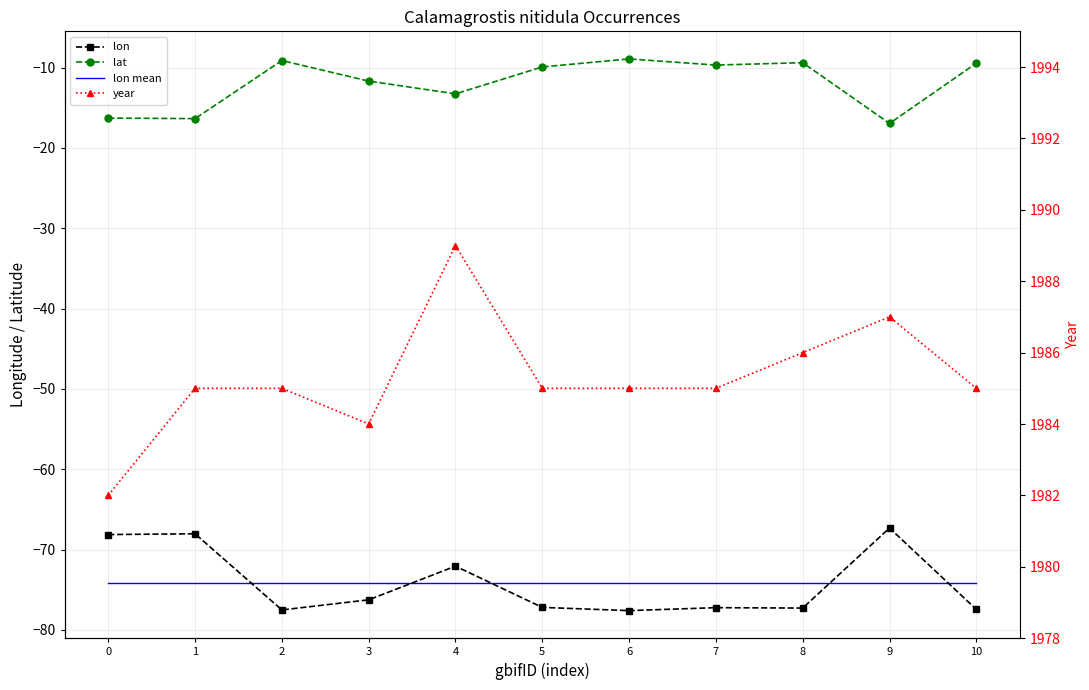

Reading left to right, transcribe all the data shown in this chart.

lon: -68.1	-68.0	-77.5	-76.3	-72.1	-77.2	-77.6	-77.2	-77.3	-67.3	-77.5
lat: -16.3	-16.4	-9.1	-11.7	-13.3	-9.9	-8.9	-9.7	-9.4	-16.9	-9.4
lon mean: -74.2	-74.2	-74.2	-74.2	-74.2	-74.2	-74.2	-74.2	-74.2	-74.2	-74.2
year: 1982.0	1985.0	1985.0	1984.0	1989.0	1985.0	1985.0	1985.0	1986.0	1987.0	1985.0